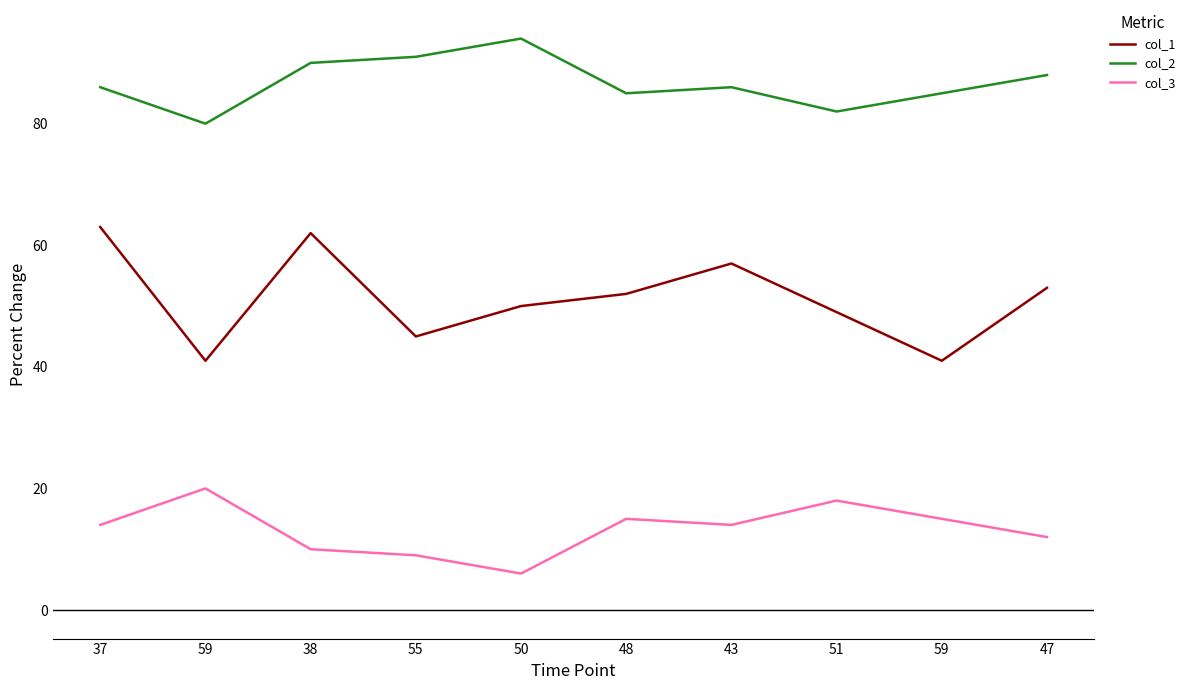

How many lines are shown in the chart?

3